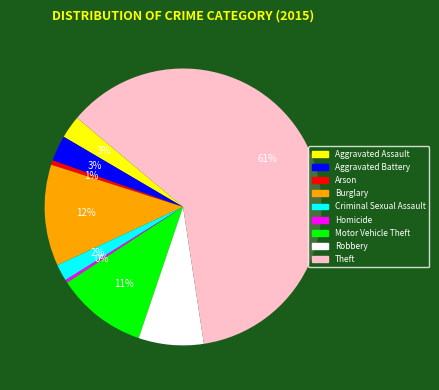

To the nearest percent, what portion does Burglary represent?

12%